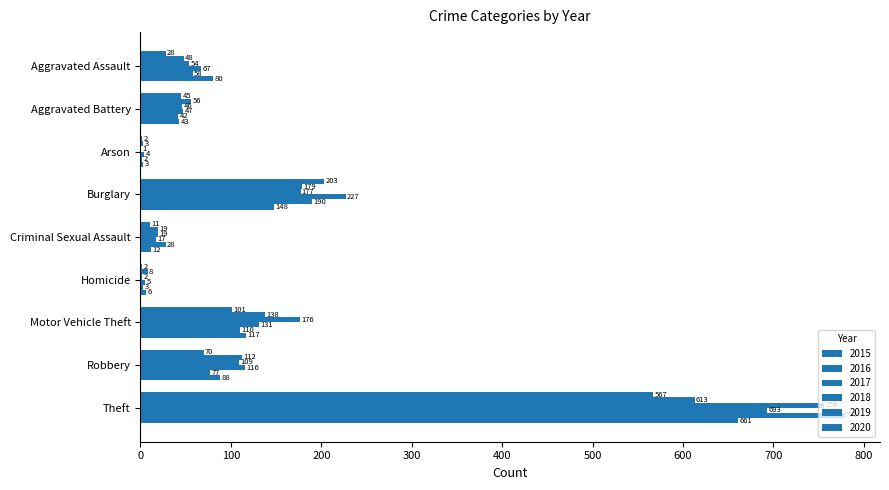

What is the spread (max minus min) of values at Motor Vehicle Theft?

75